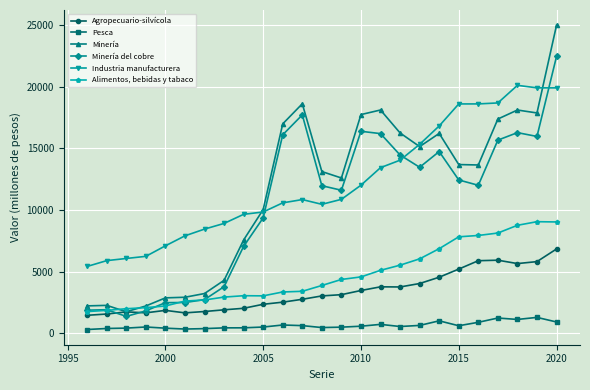

What is the value of the Pesca point at the 24th from the left?

1282